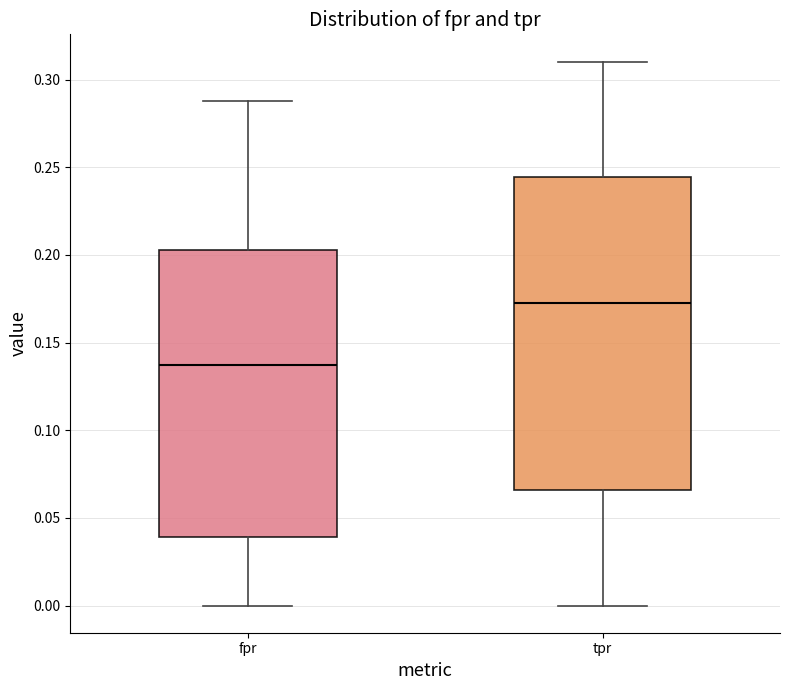

Which box's median line is the highest?

tpr